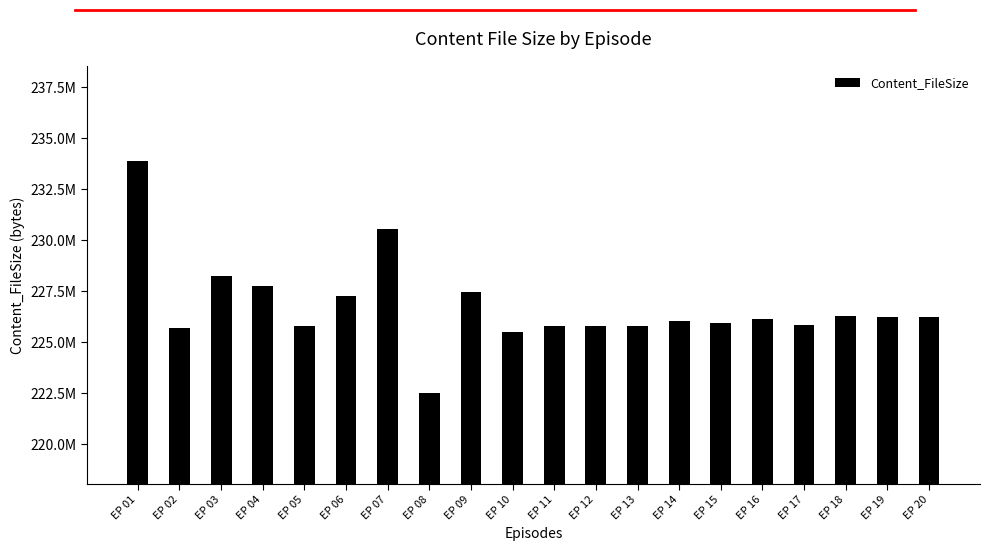

The chart shows a value of 326856441 at EP 05. True or false?

False